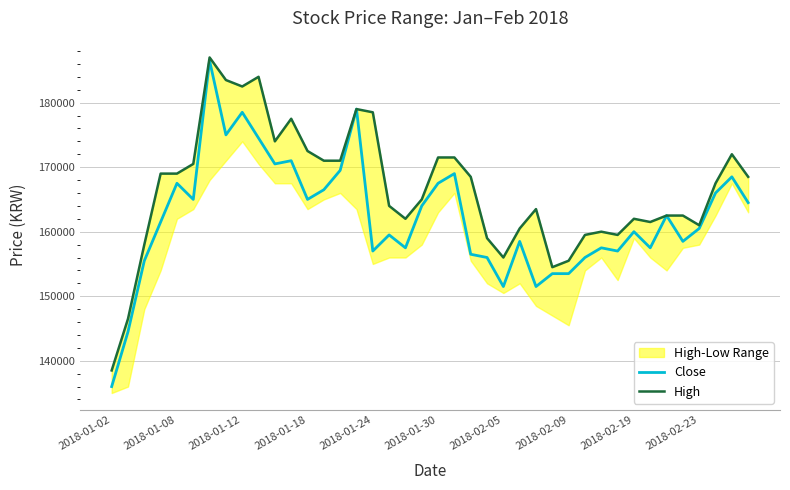

What is the lowest value of the Close series?

136000